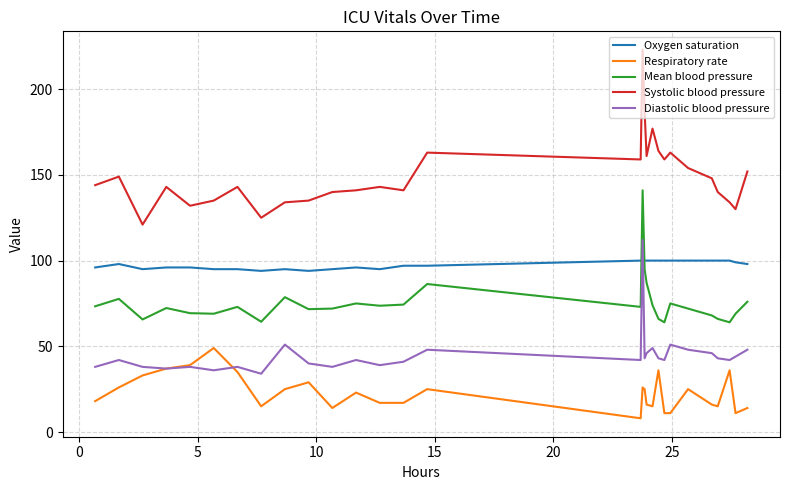

What is the difference between the second highest and minimum values in the Oxygen saturation series?

6.0